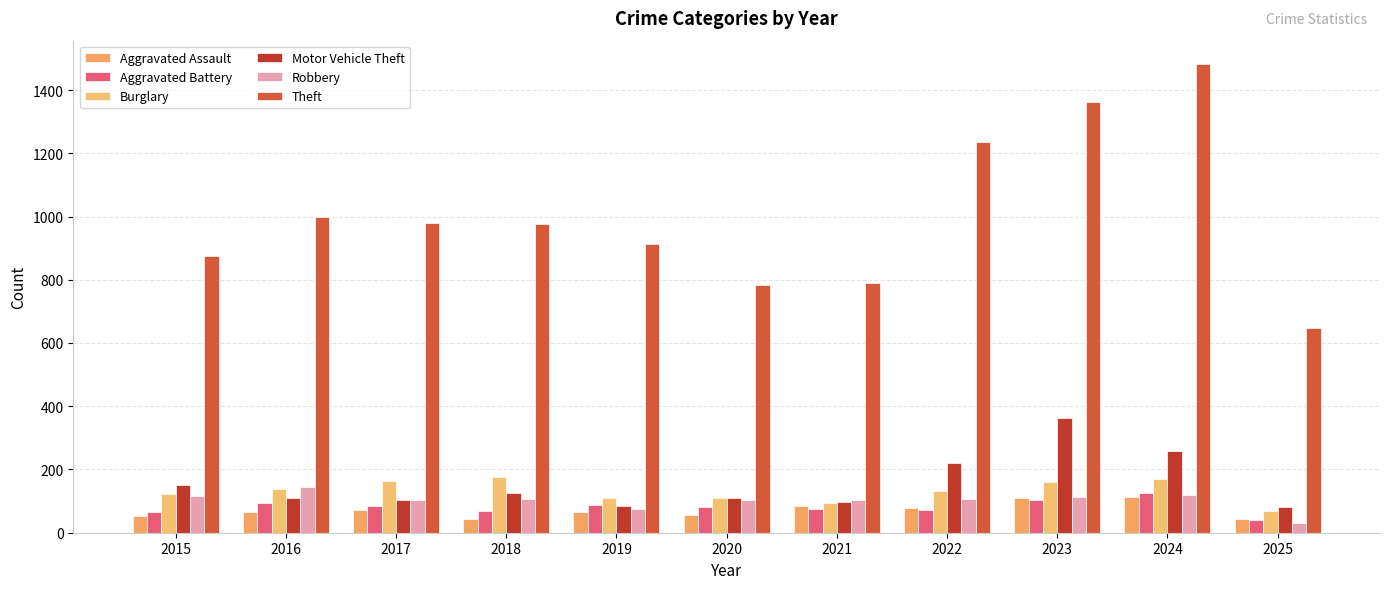

What is the value of the Burglary bar at the 5th from the left?

110